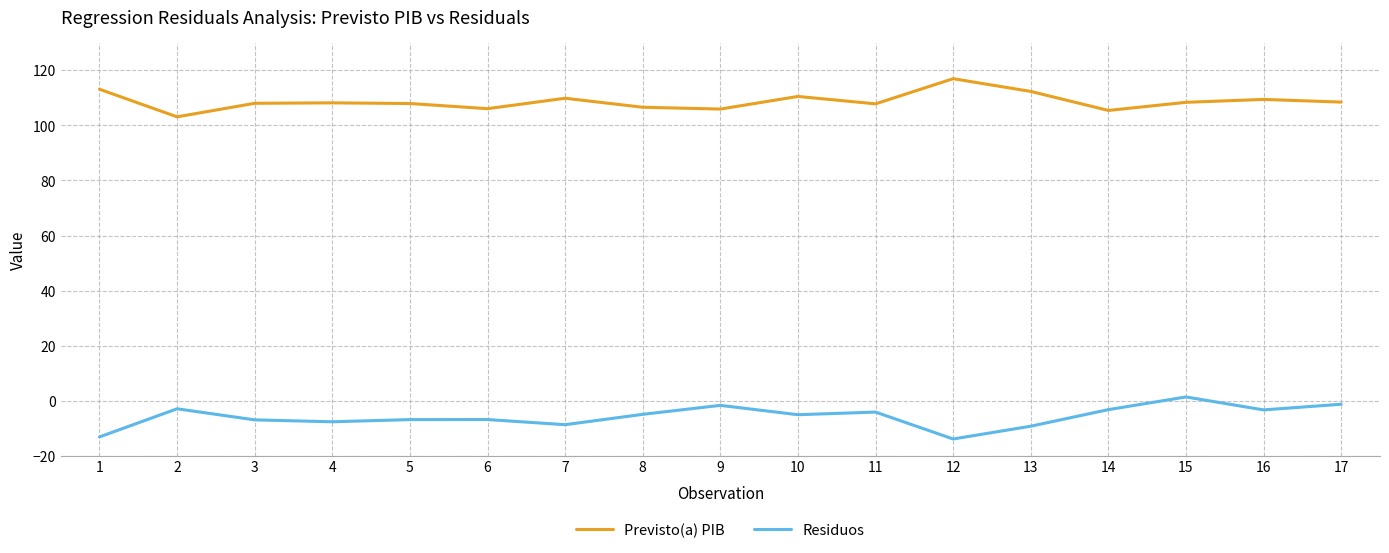

The Previsto(a) PIB series shows 32.4 at 15. True or false?

False